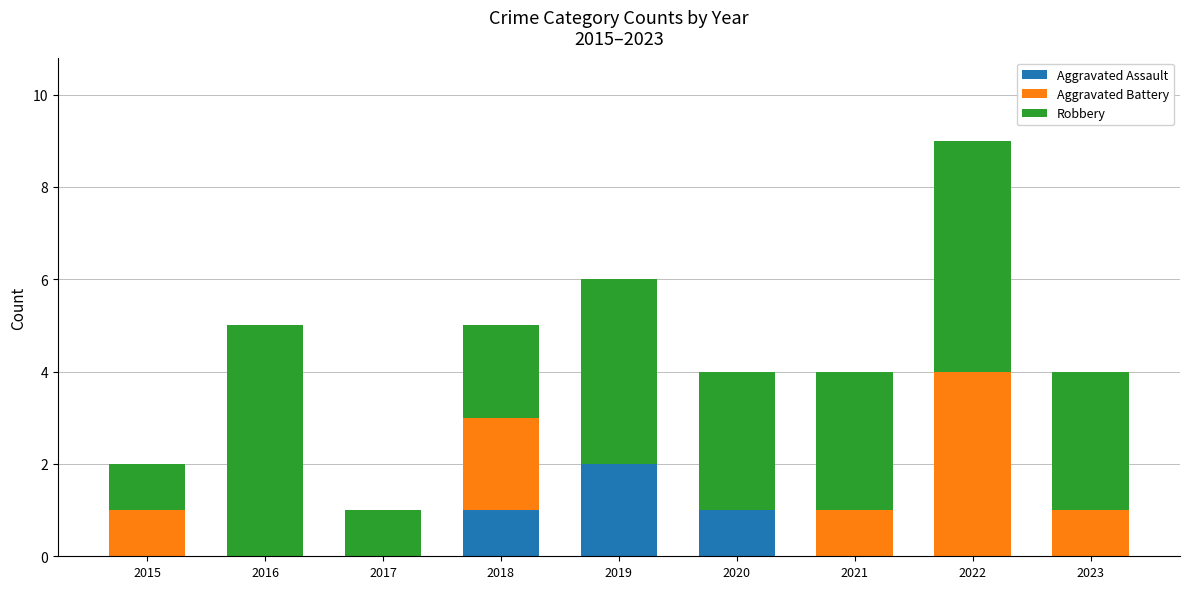

Reading right to left, what are the values for Aggravated Assault?

2023=0	2022=0	2021=0	2020=1	2019=2	2018=1	2017=0	2016=0	2015=0